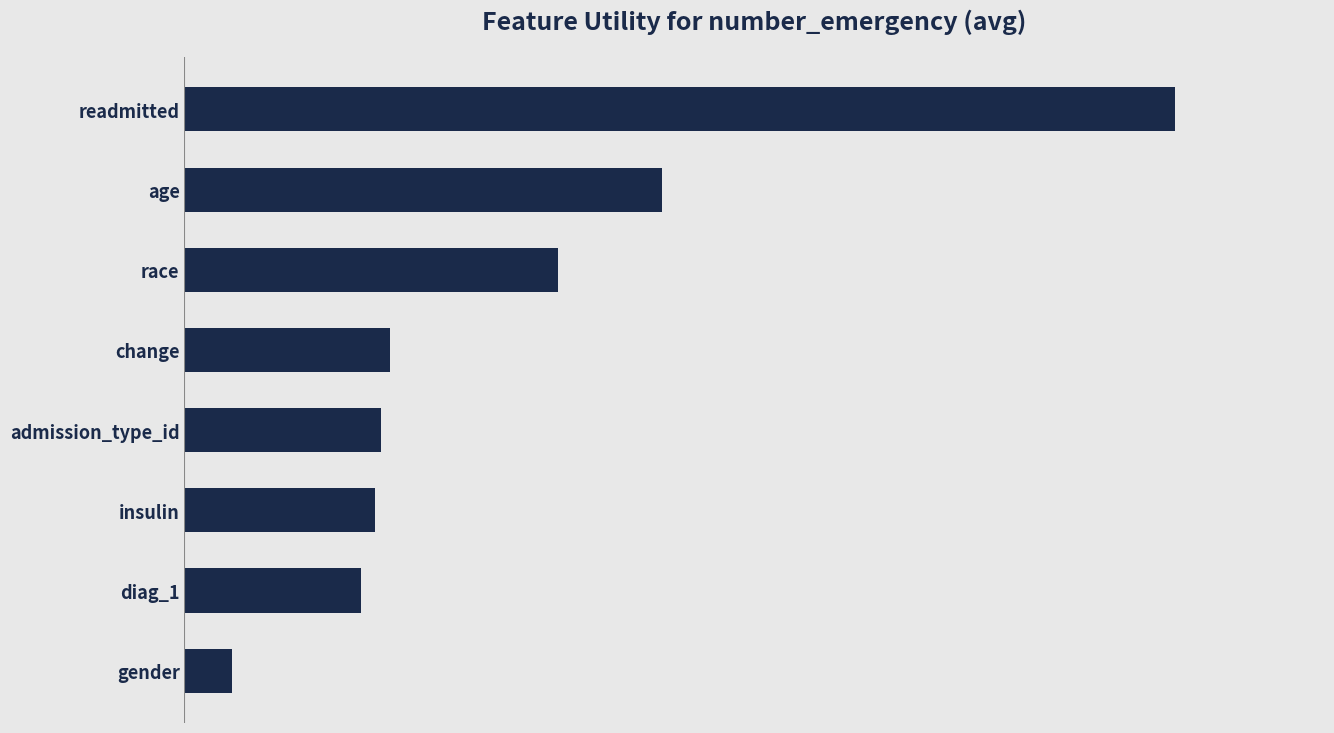

Does the chart contain any negative values?

No